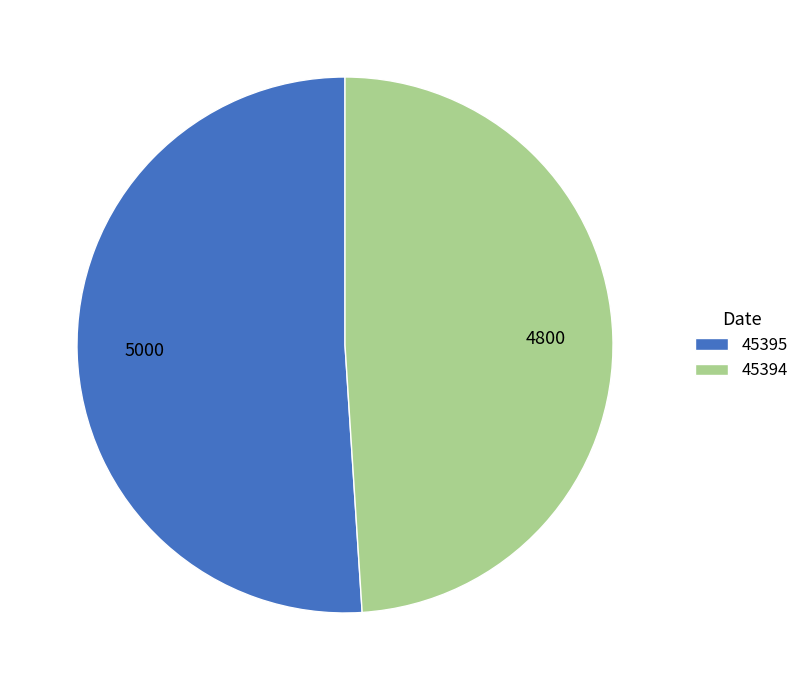

Count the number of slices in the pie.

2